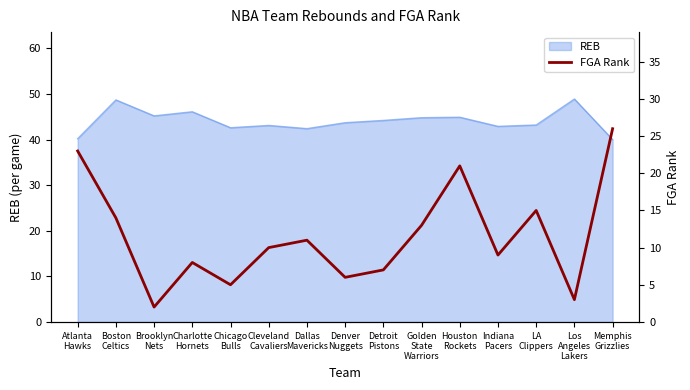

Count the number of values greater than 10.

7